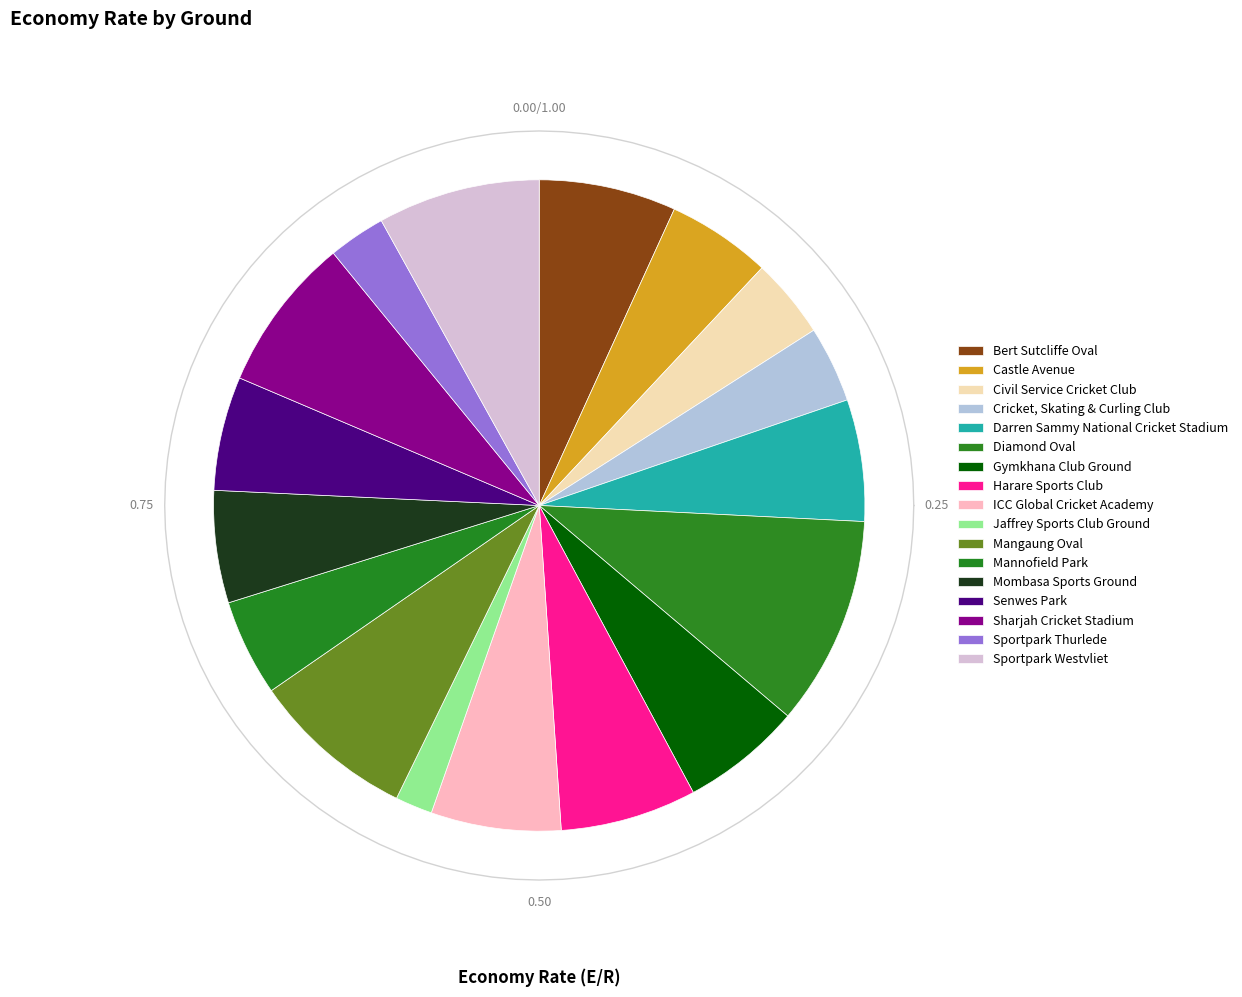

Approximately how many times larger is the value at Diamond Oval compared to Sharjah Cricket Stadium?

1.3